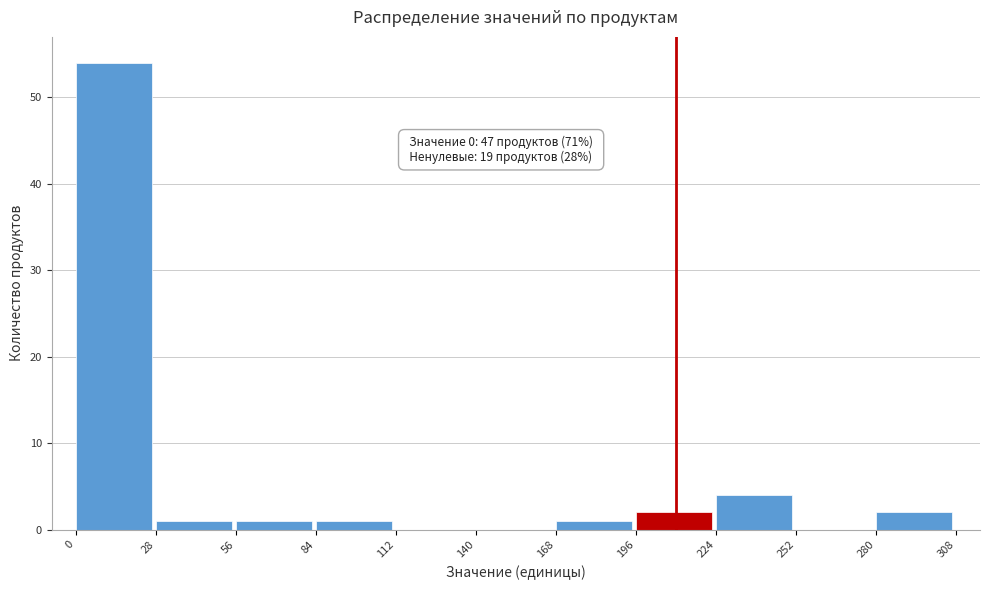

Which range on the x-axis has the tallest bar?

0 to 28